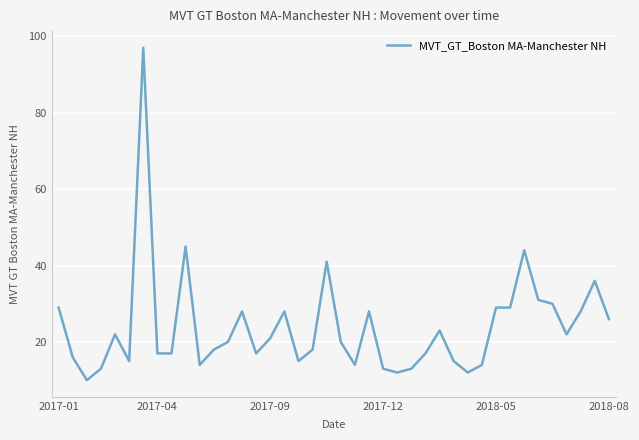

What is the difference between the maximum and minimum values?

87